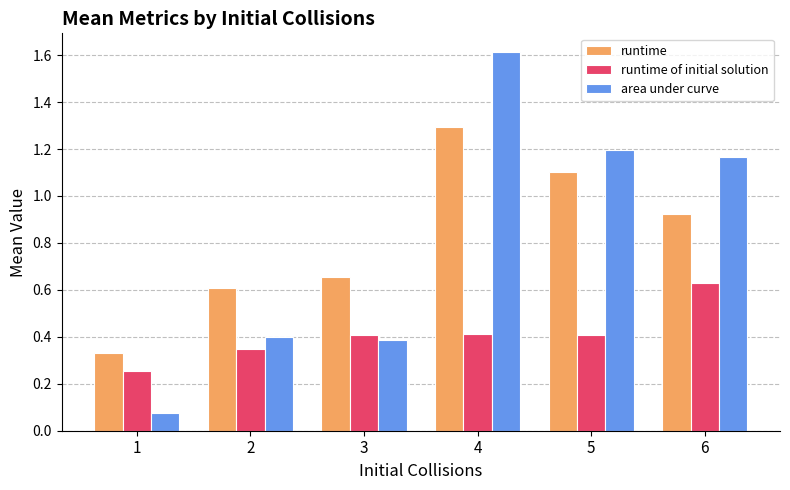

What is the greatest value displayed?

1.6